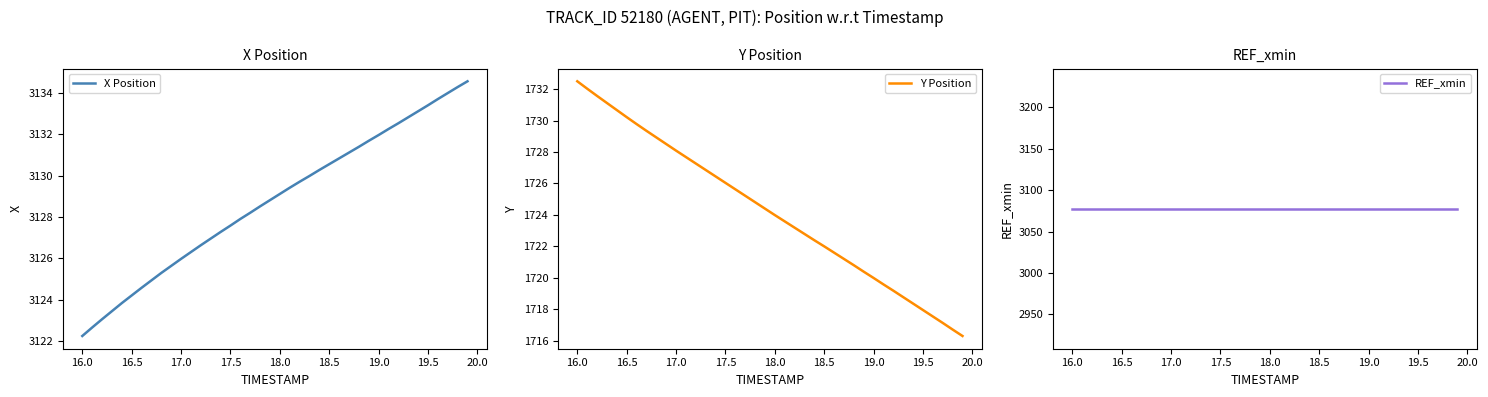

What are all the series names shown in the legend?

X Position, Y Position, REF_xmin